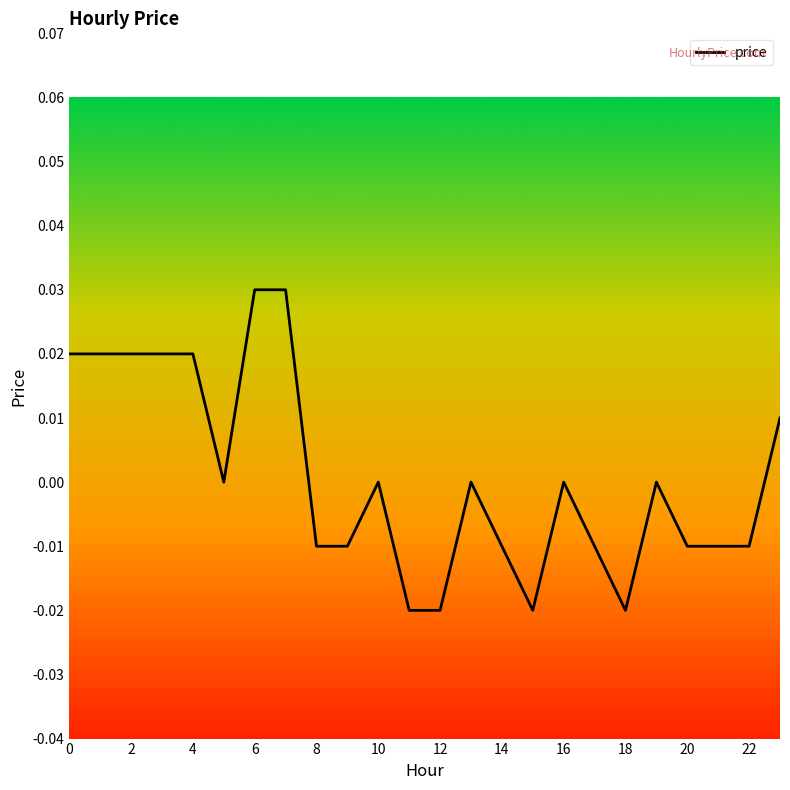

Rank the categories by value from highest to lowest.

6, 7, 0, 1, 2, 3, 4, 23, 5, 10, 13, 16, 19, 8, 9, 14, 17, 20, 21, 22, 11, 12, 15, 18